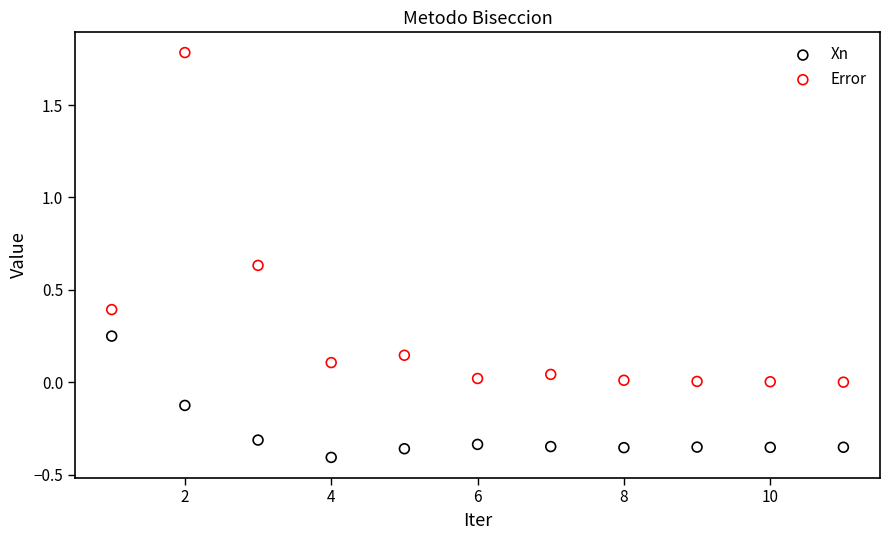

Which series contains the highest Y value?

Error